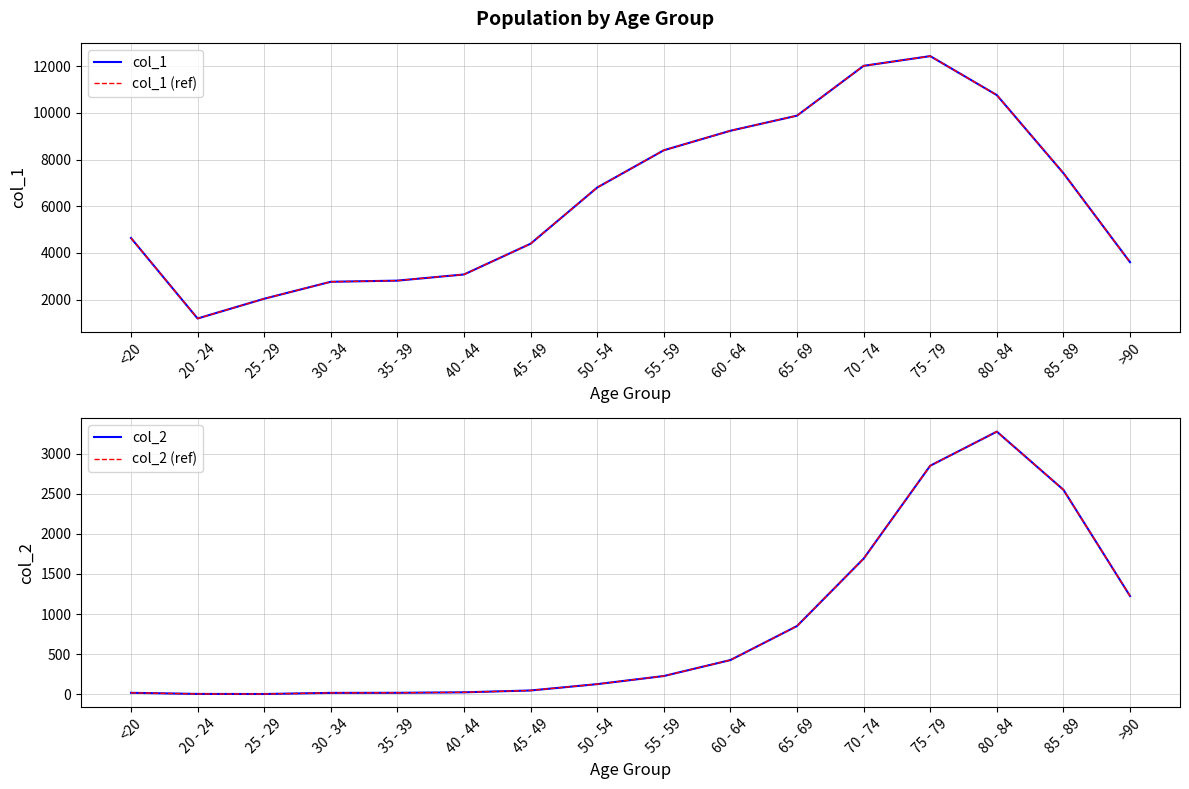

At which label is col_1 closest to 6812?

50 - 54